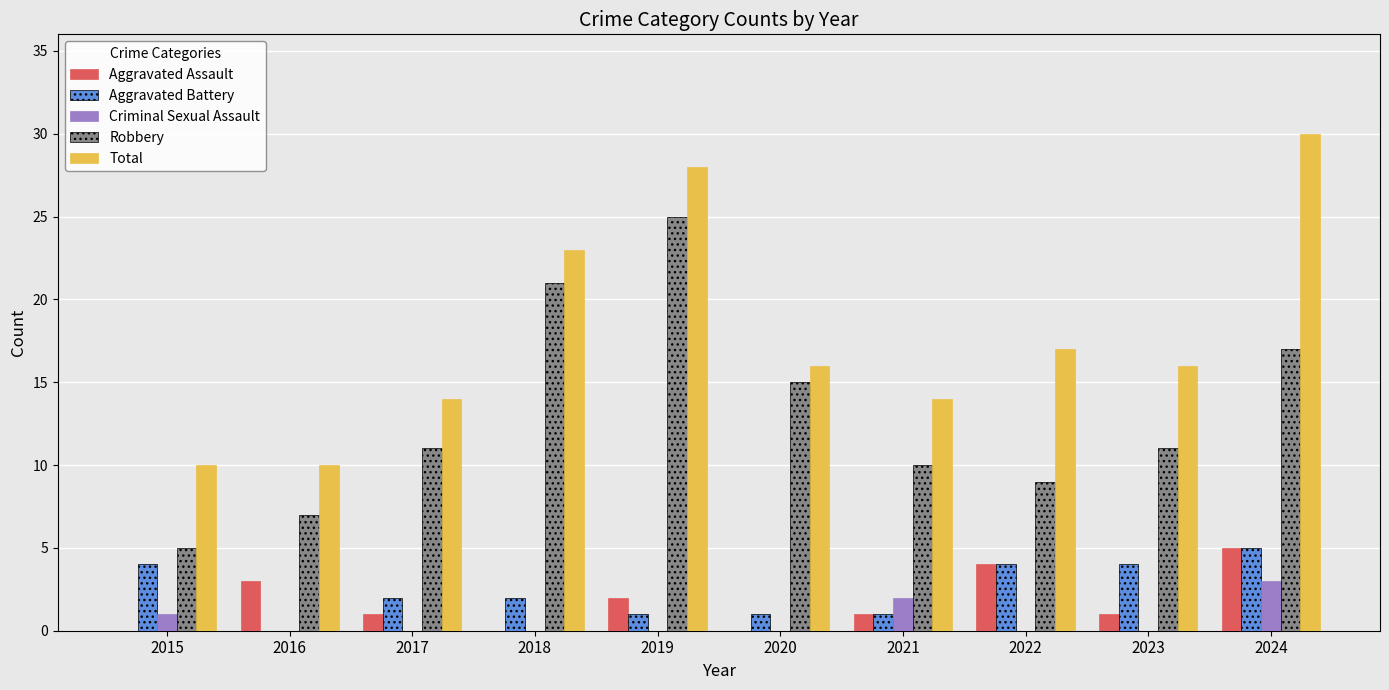

What is the sum of the Robbery values at 2019 and 2022?

34